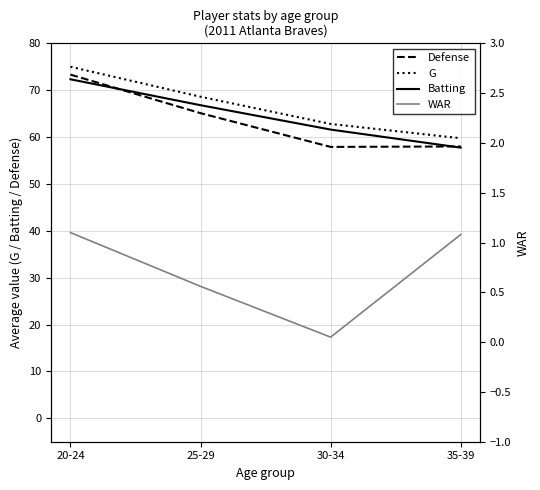

How many values in the Batting series are below 66?

2